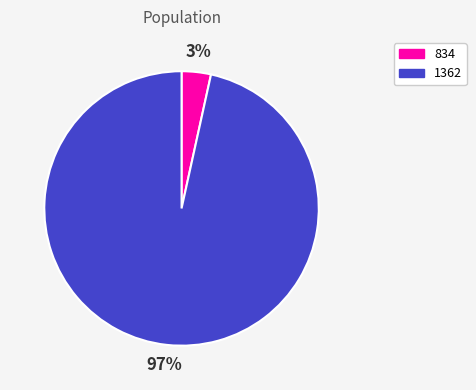

Do 1362 and 834 together represent more than half of the pie?

Yes